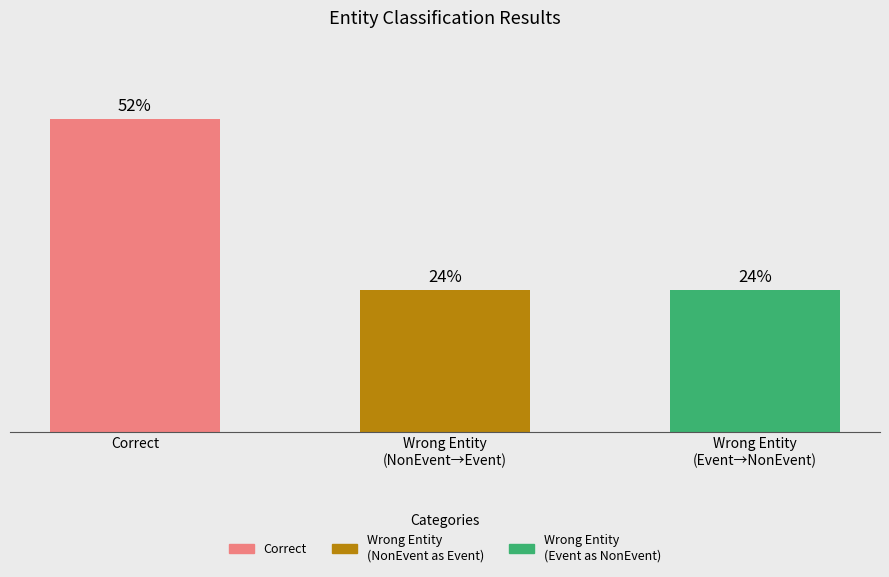

What is the ratio of the value at Wrong Entity
(NonEvent→Event) to the value at Wrong Entity
(Event→NonEvent)?

1.0